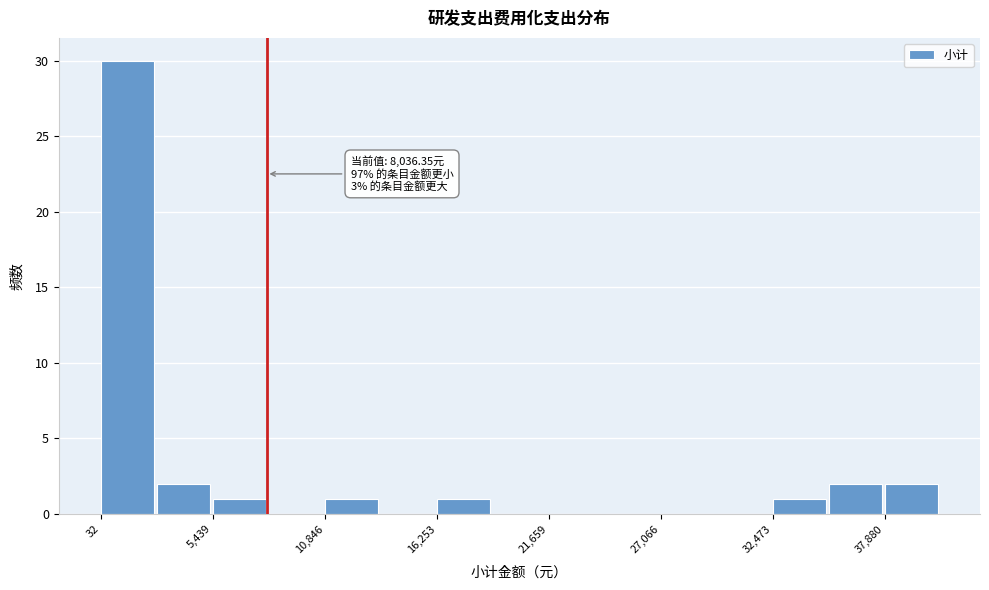

Around what value on the x-axis is the tallest bar? Give the approximate position of its centre, as read against the axis.

1000